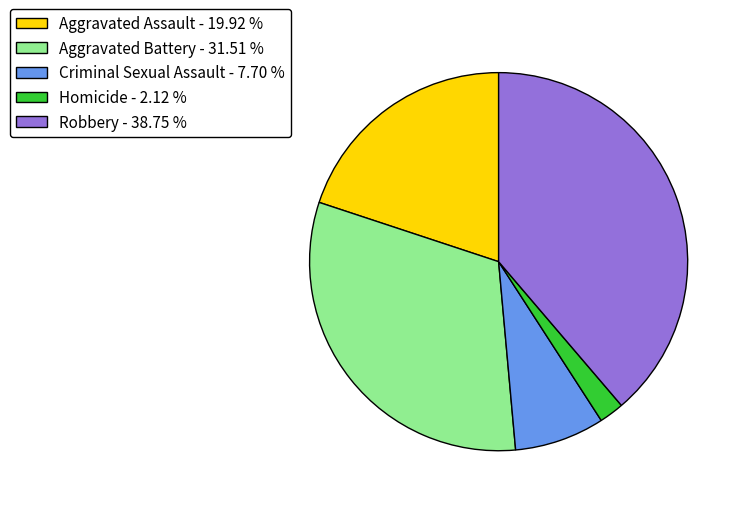

What is the smallest slice in the pie chart?

Homicide